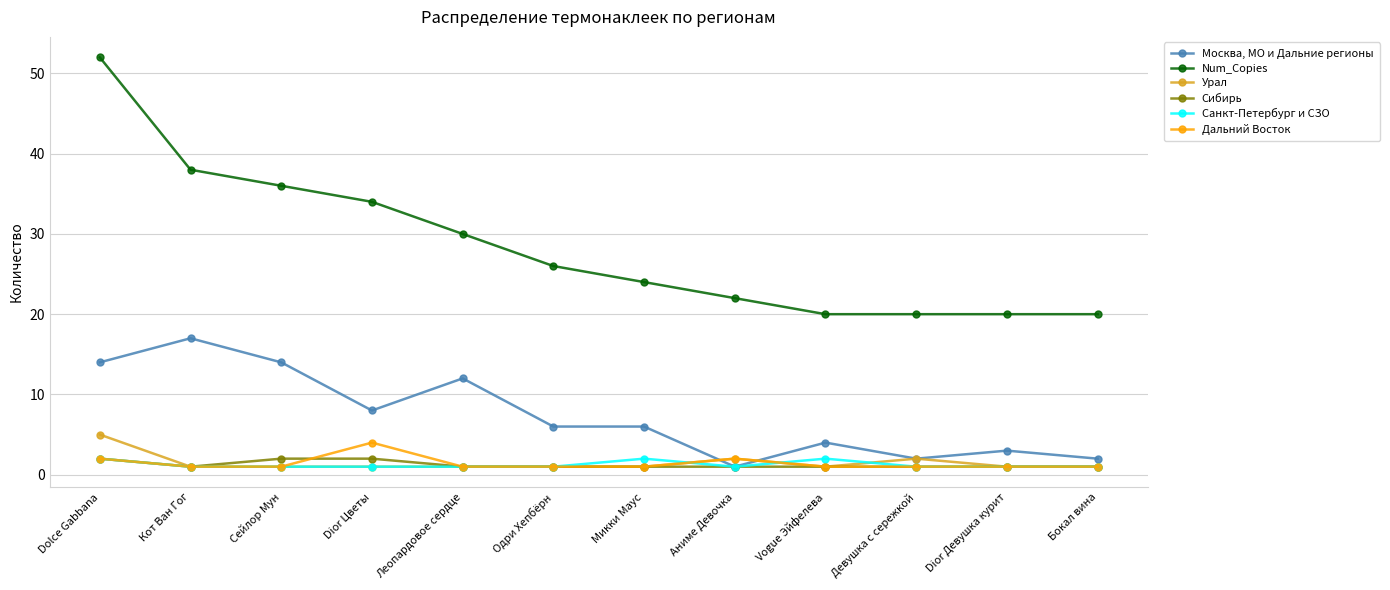

What is the value of the Урал point at the 10th from the left?

2